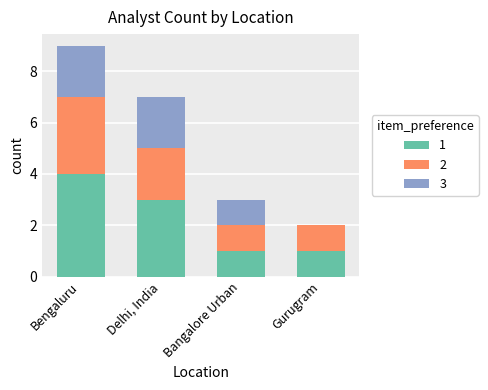

Is it true that 1 equals 4 at Bengaluru?

True